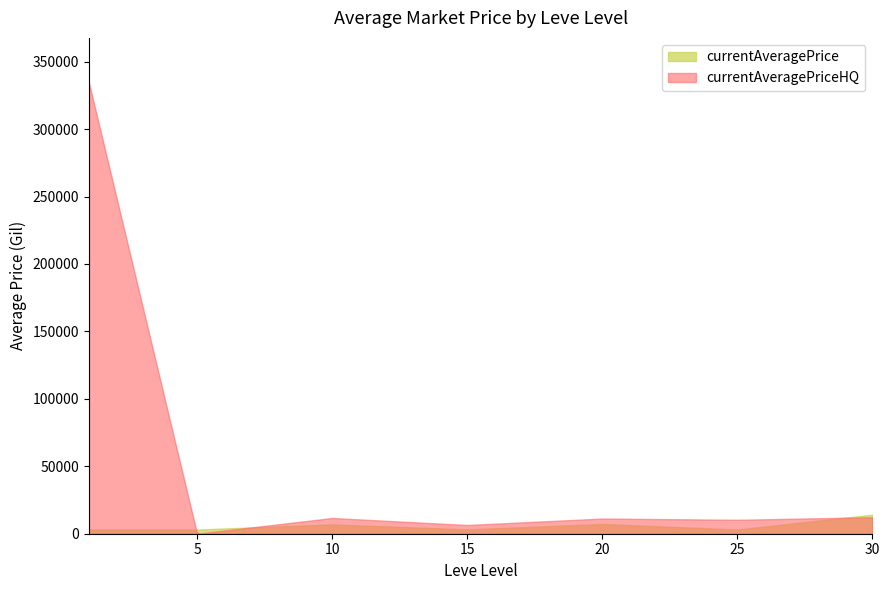

Which series has the widest spread of values?

currentAveragePriceHQ